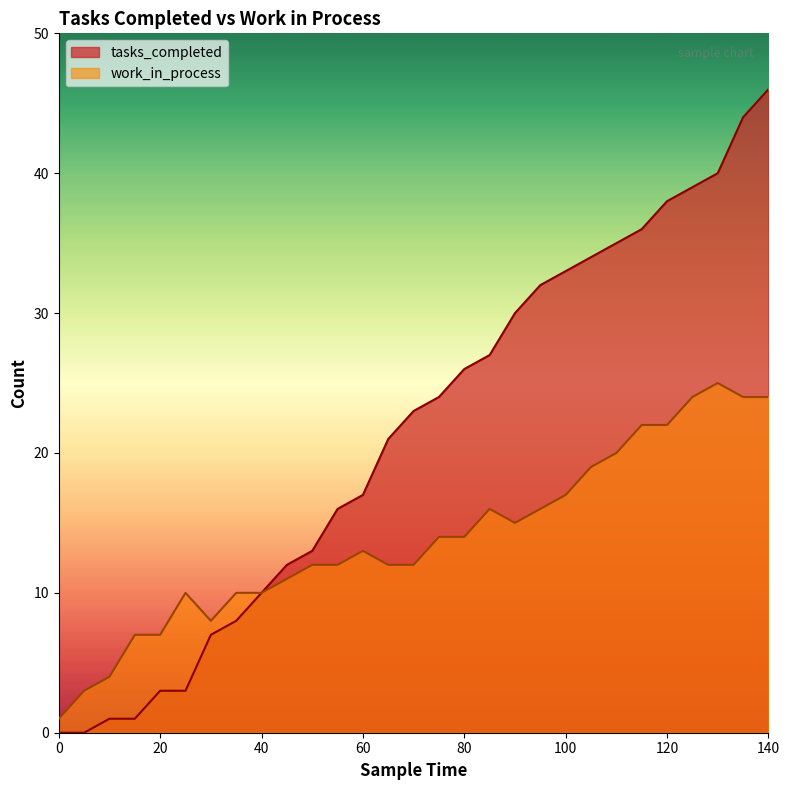

Where does the tasks_completed series first go above 23?

75